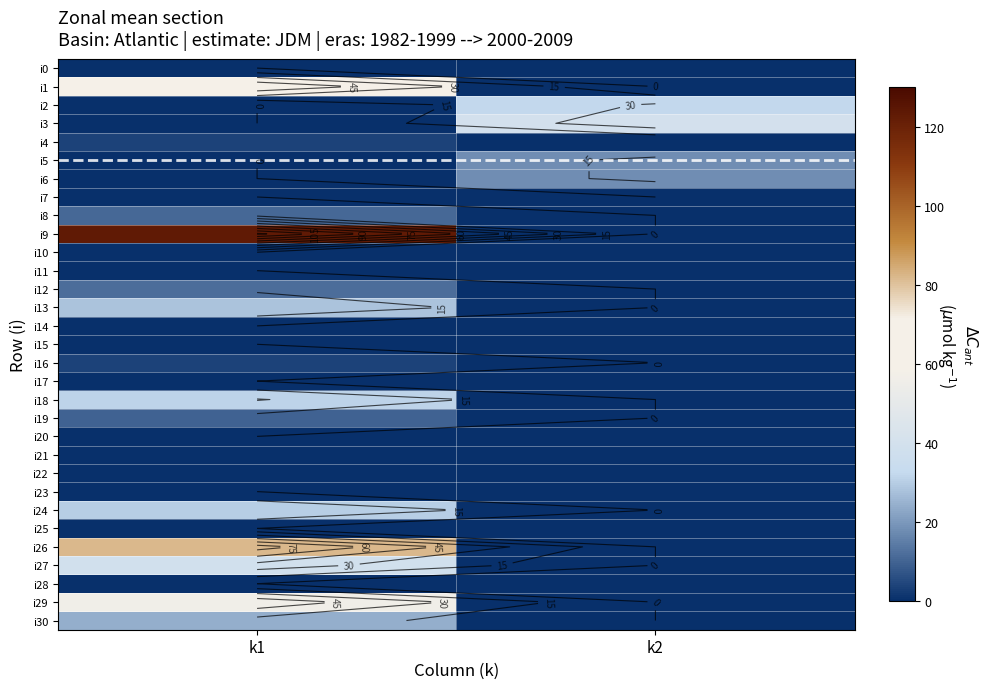

Rank the series at k2 from highest to lowest value.

i3, i2, i5, i6, i0, i1, i4, i7, i8, i9, i10, i11, i12, i13, i14, i15, i16, i17, i18, i19, i20, i21, i22, i23, i24, i25, i26, i27, i28, i29, i30